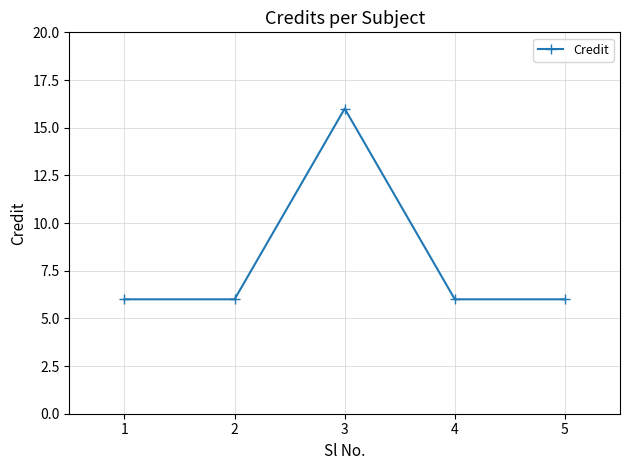

What is the approximate value at 2?

6